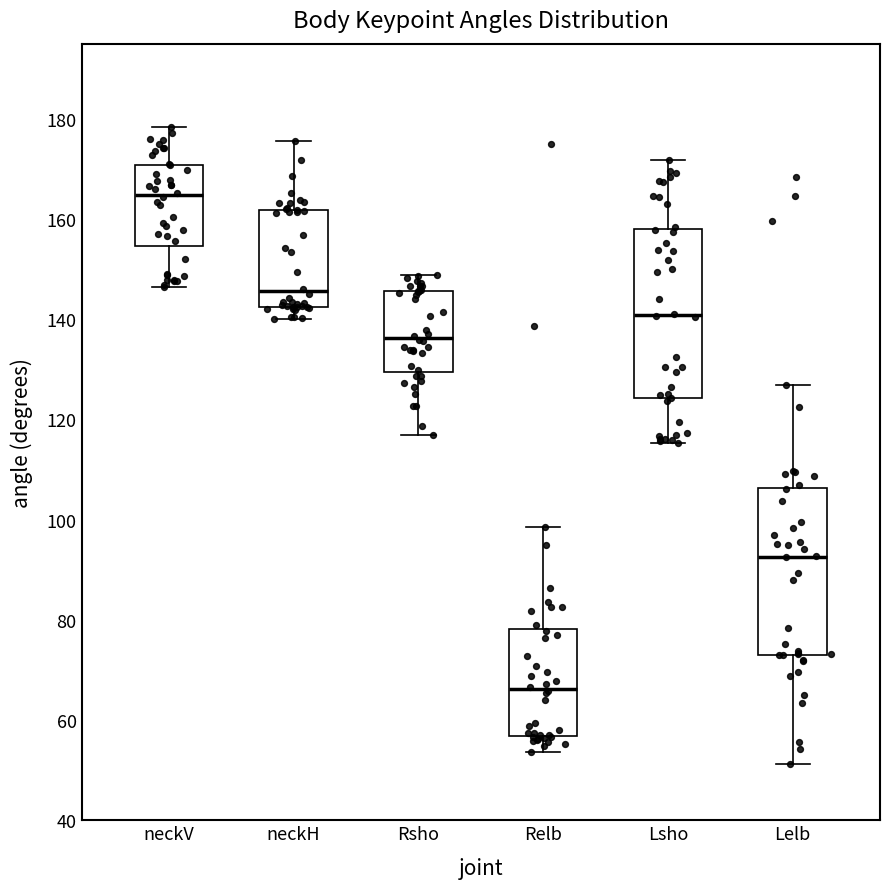

Which box's median line is the highest?

neckV